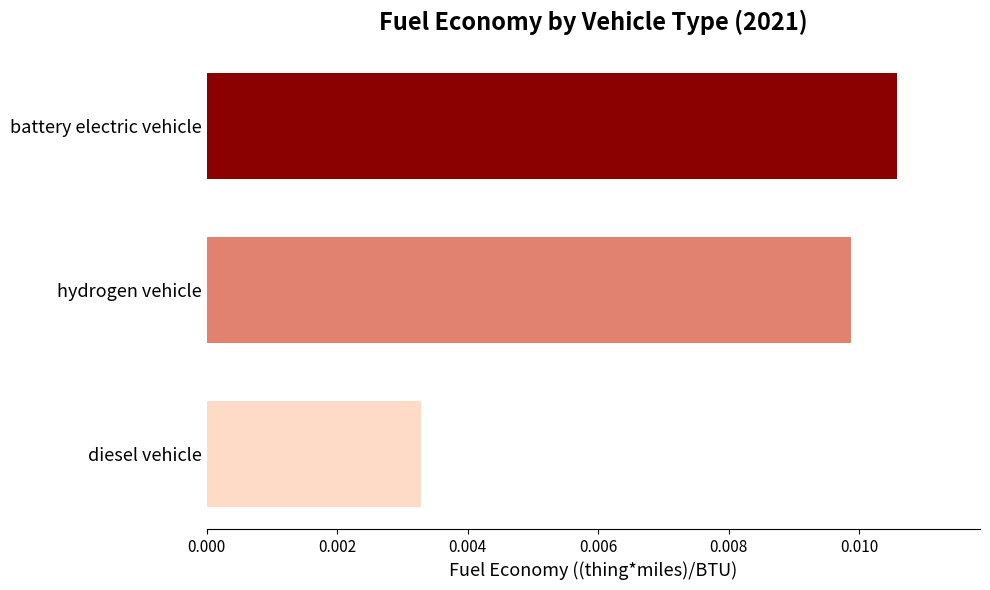

Rank the categories by value from highest to lowest.

battery electric vehicle, hydrogen vehicle, diesel vehicle